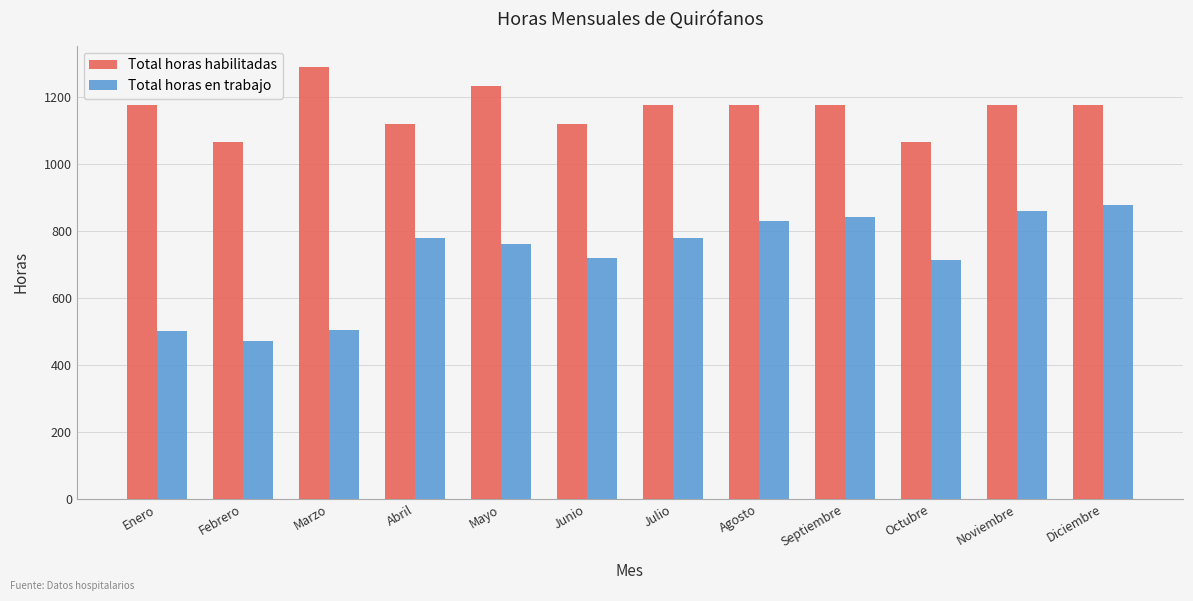

What is the smallest value displayed?

470